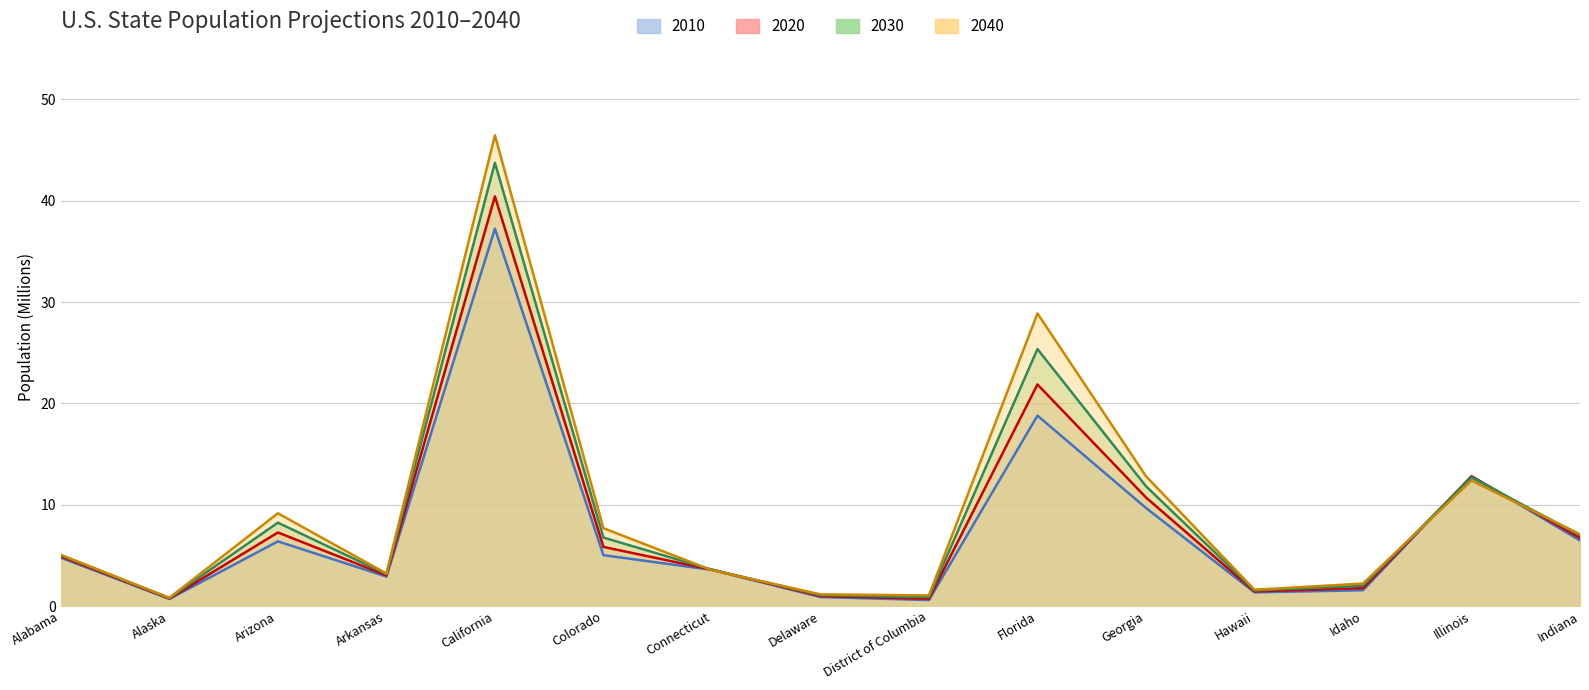

How many values in the 2040 series are below 5?

7